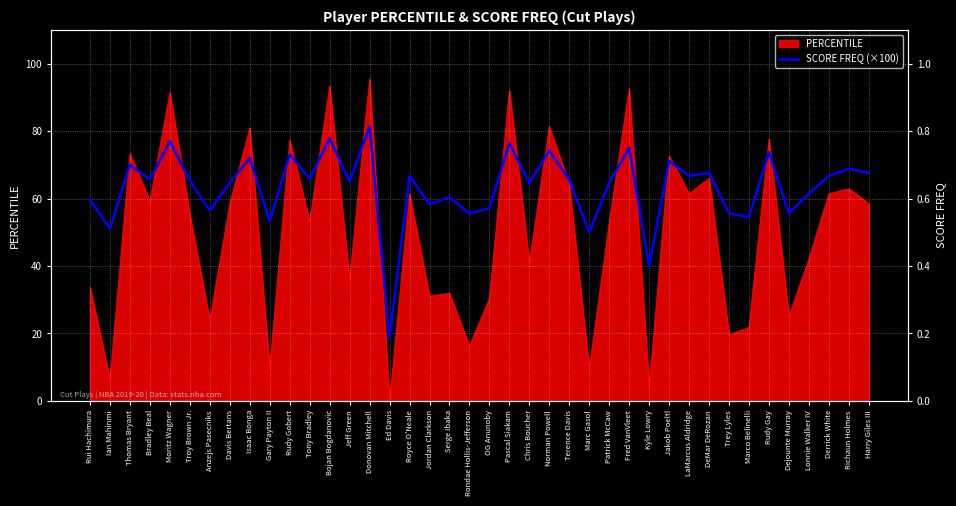

Does the chart display data point markers on the line(s)?

No